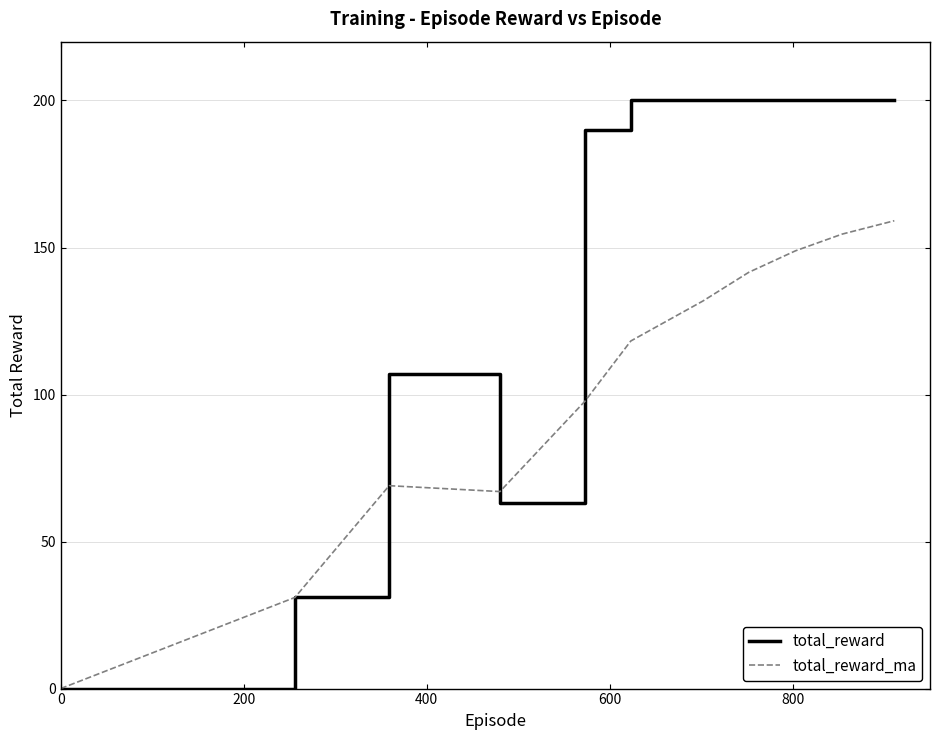

Which series has the largest total across all categories?

total_reward